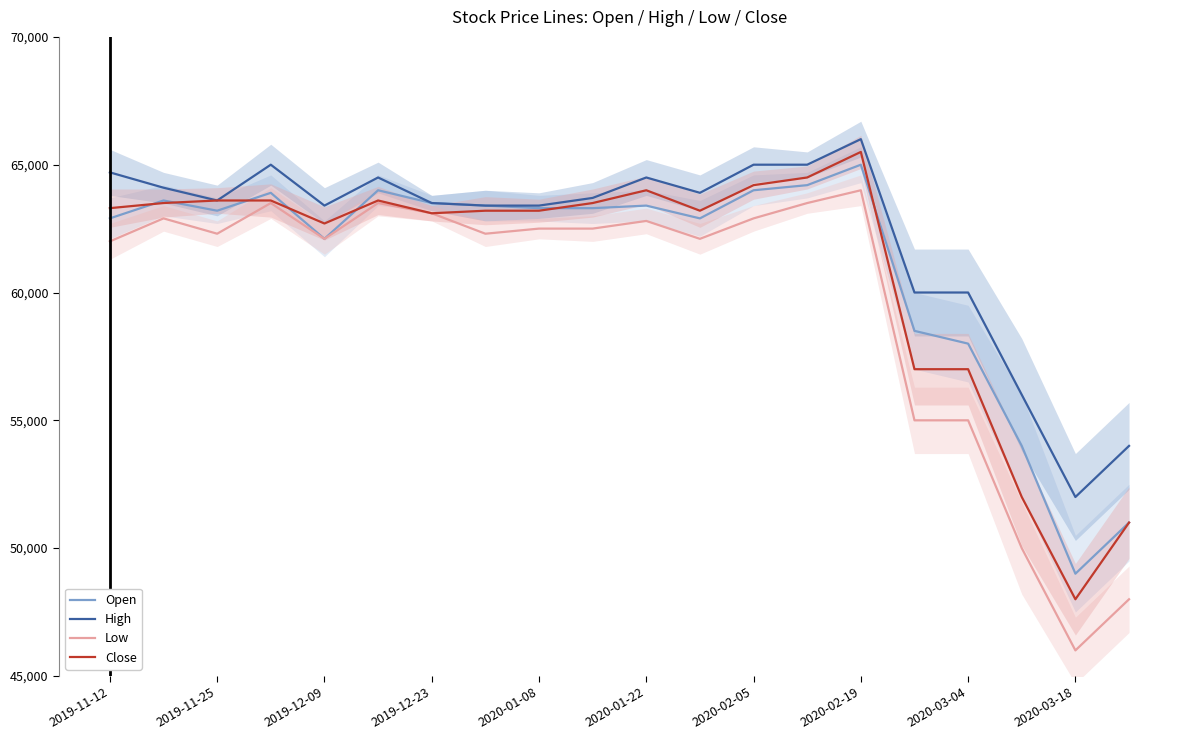

What is the minimum value for Open?

49000